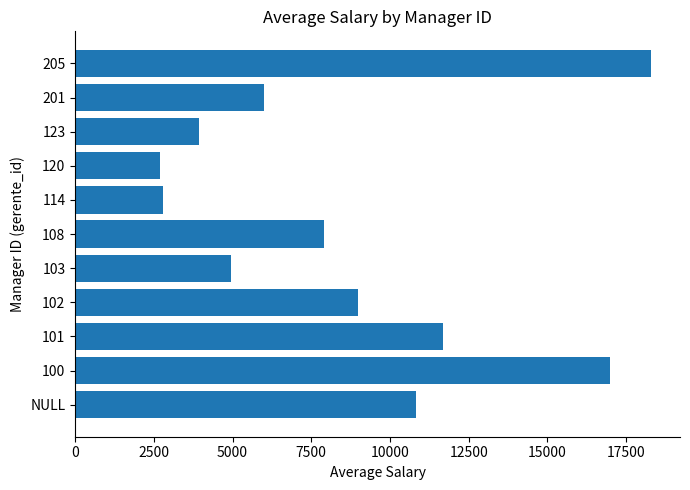

What is the smallest value displayed?

2700.0